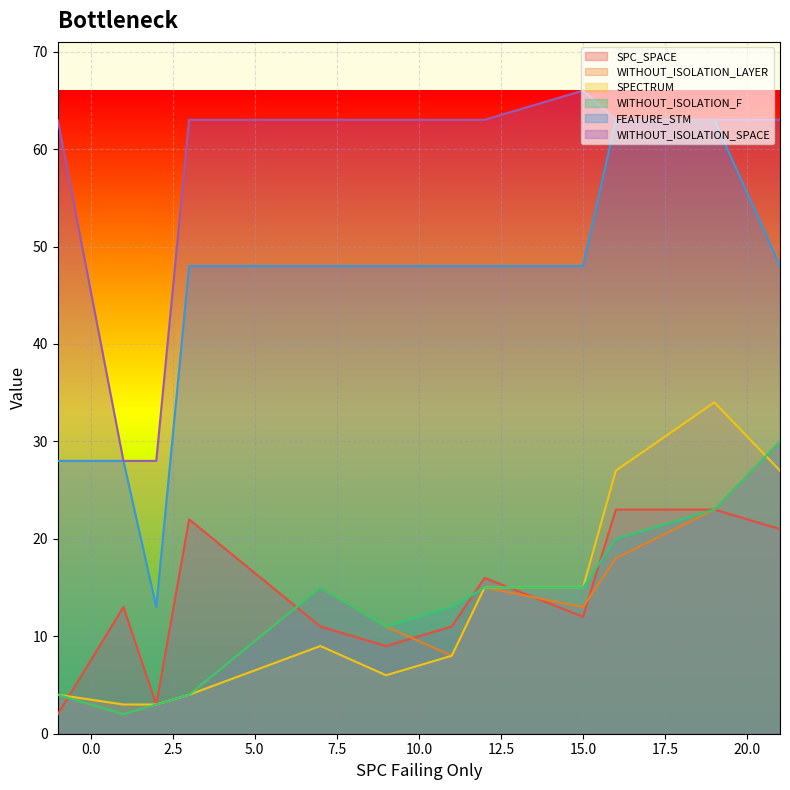

What is the lowest value of the WITHOUT_ISOLATION_F series?

2